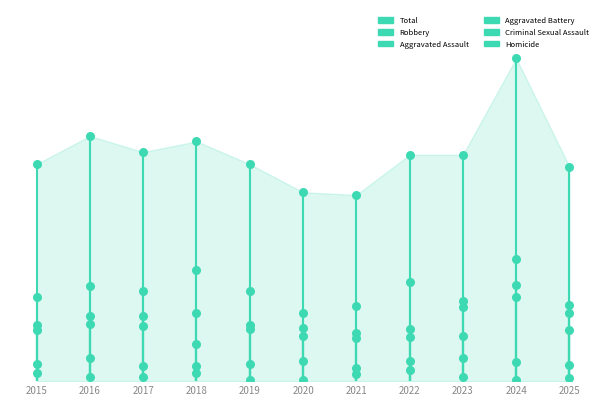

Which series contains the highest Y value?

Total